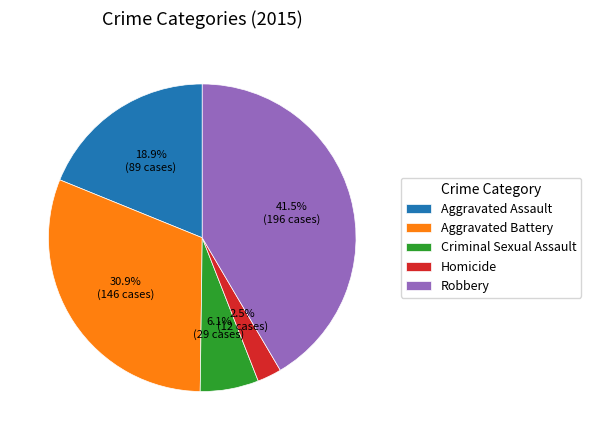

How much of the chart is everything except Aggravated Assault?

81.1%